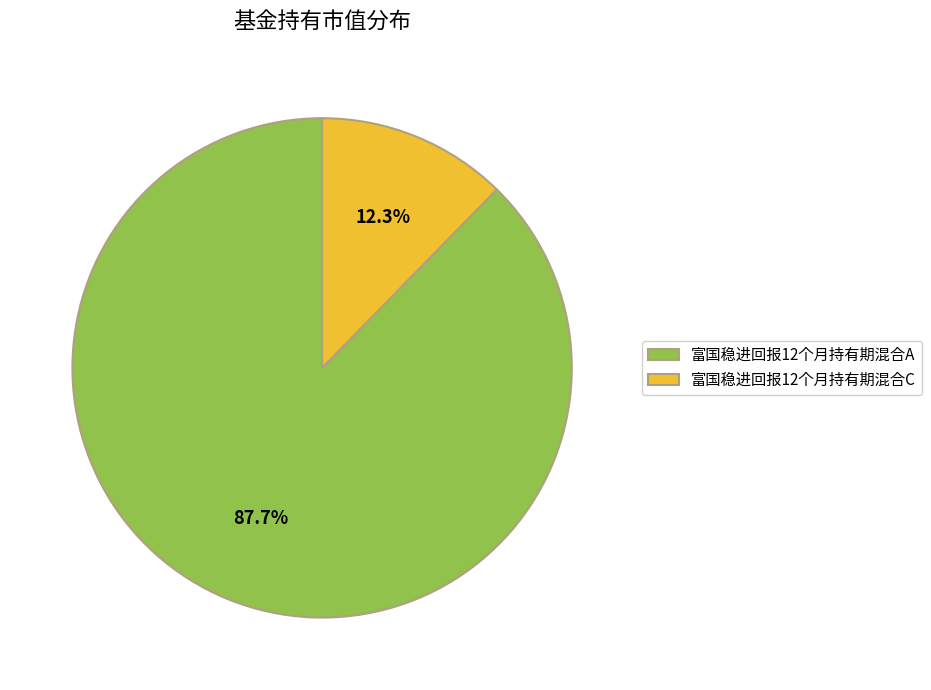

Is it true that 富国稳进回报12个月持有期混合C is 24% of the pie?

False